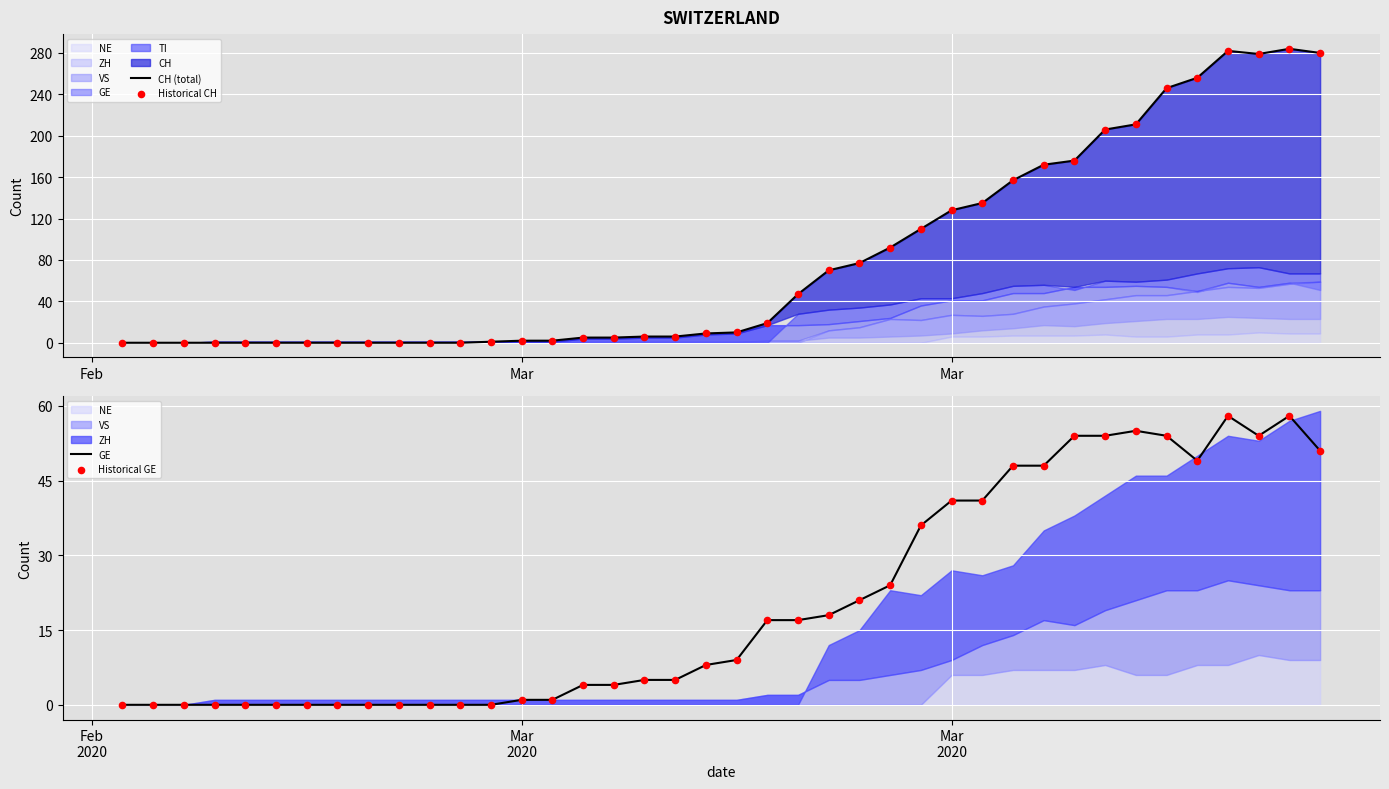

Which series has the largest total across all categories?

CH (total)